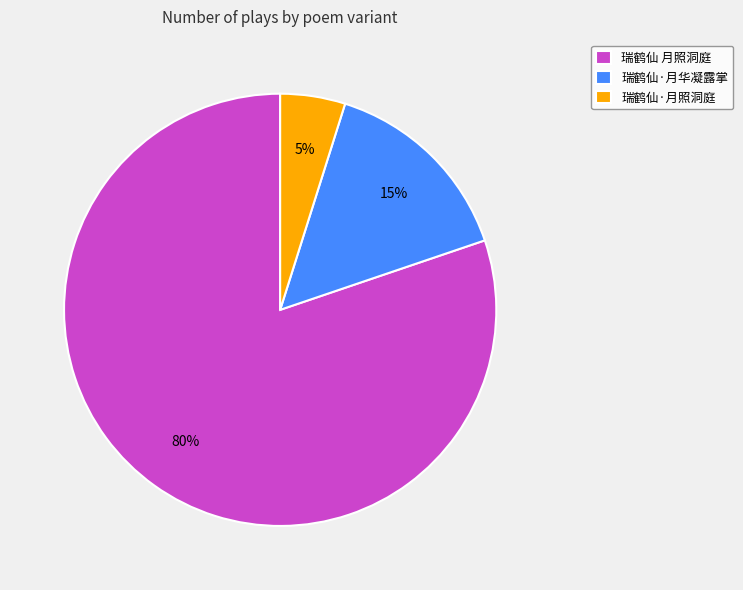

What is the ratio of the value at 瑞鹤仙·月照洞庭 to the value at 瑞鹤仙·月华凝露掌?

0.3